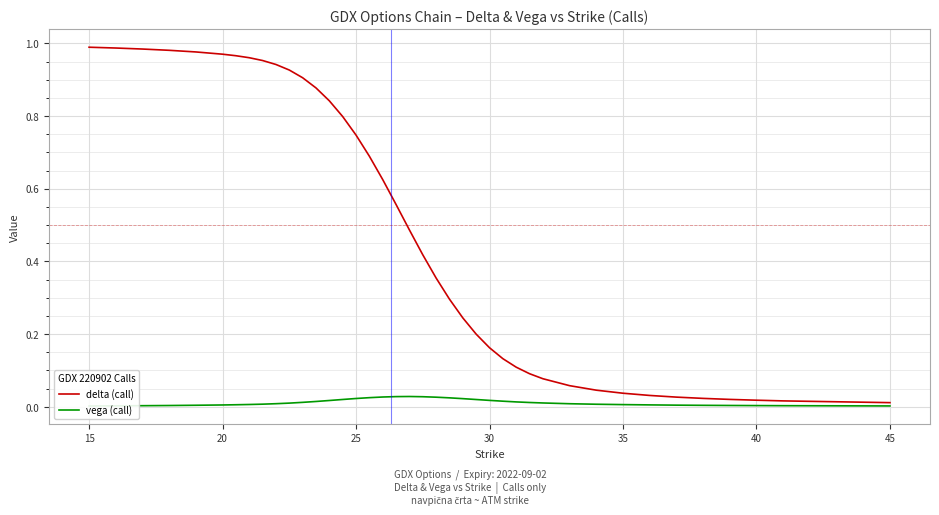

The delta (call) series shows 1.5 at 20. True or false?

False